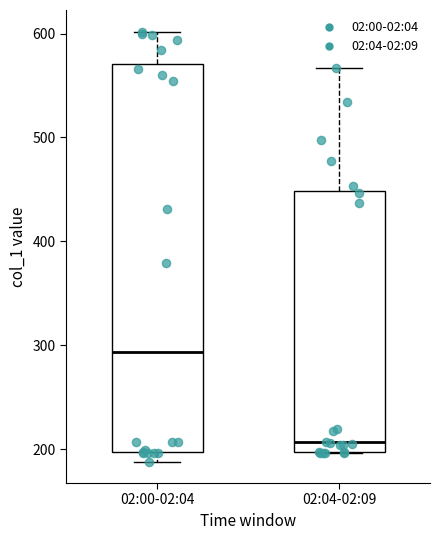

Which box's median line is the highest?

02:00-02:04